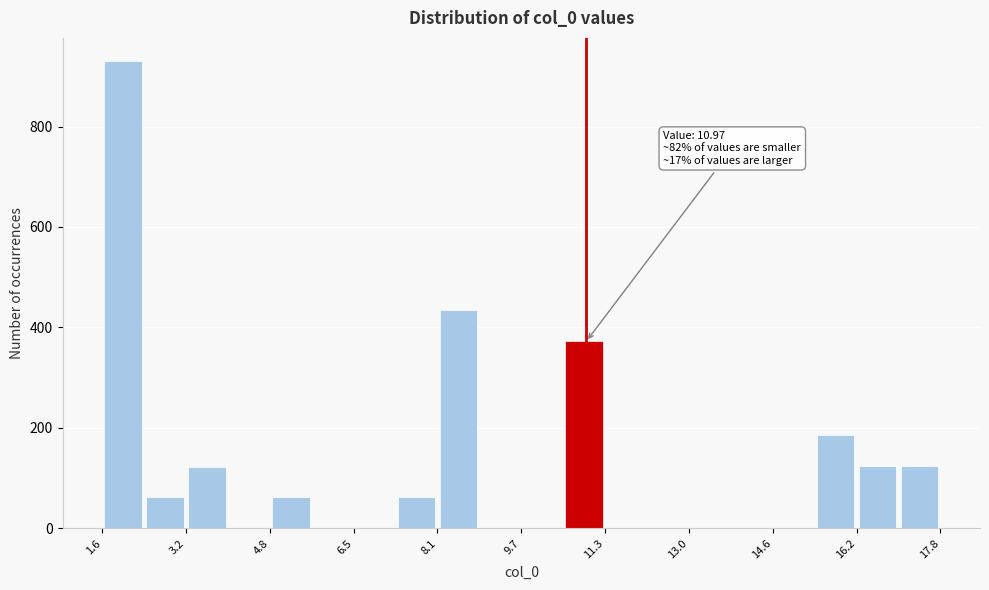

Which range on the x-axis has the tallest bar?

1.6 to 2.4